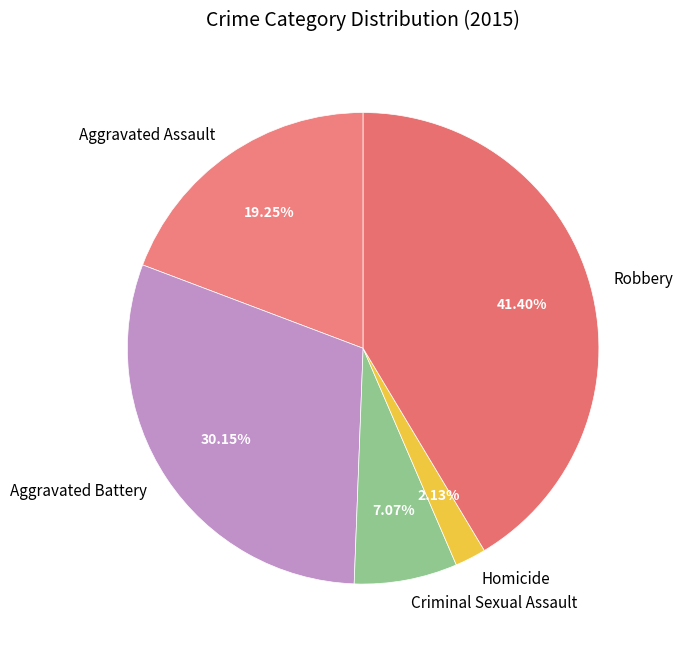

How many slices are in this pie chart?

5